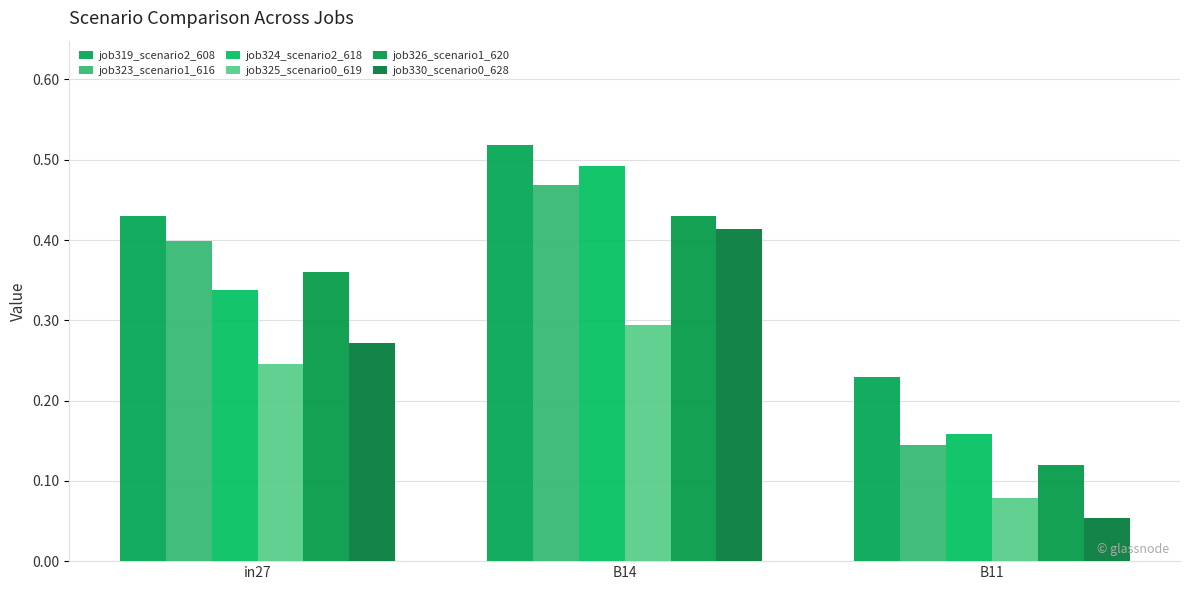

What is the minimum value shown in the chart?

0.1